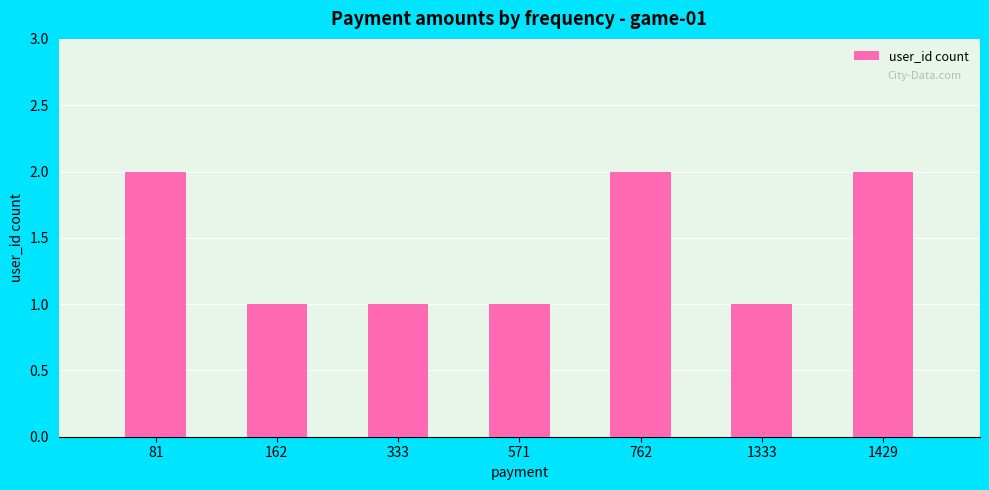

Reading right to left, transcribe all the data shown in this chart.

2	1	2	1	1	1	2